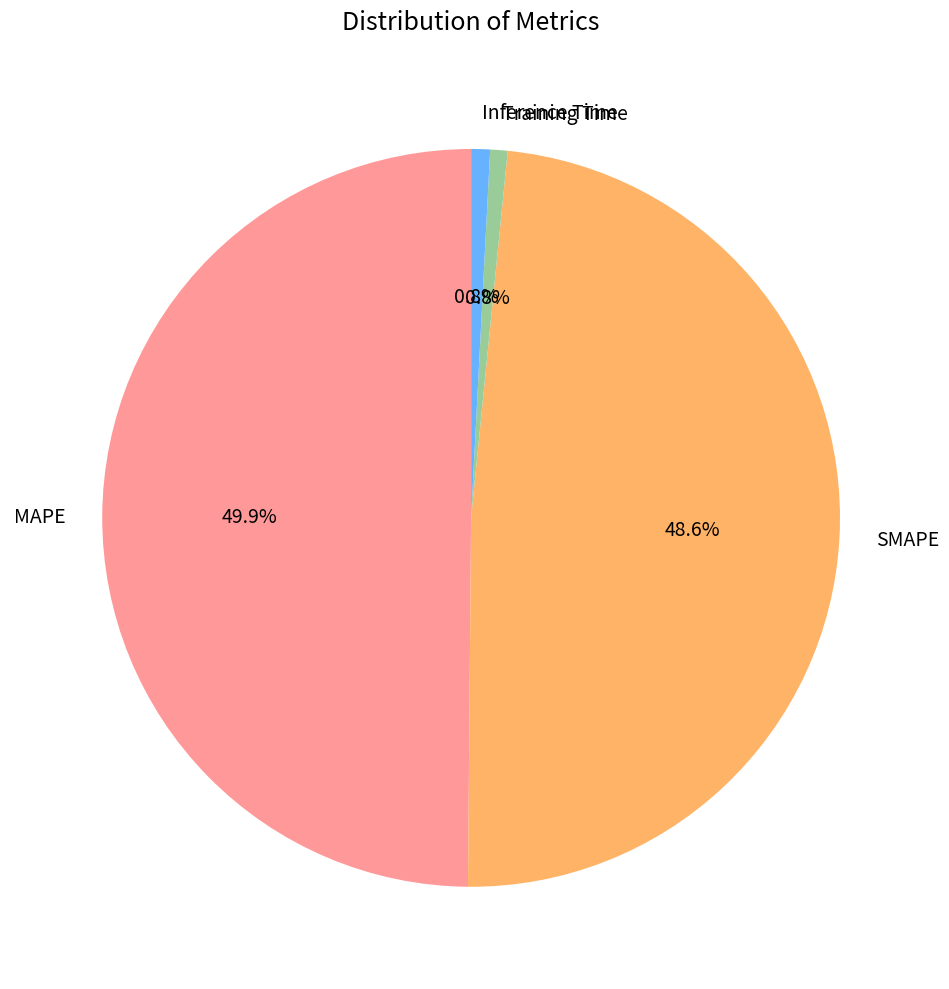

Is it true that Inference Time is 1% of the pie?

True